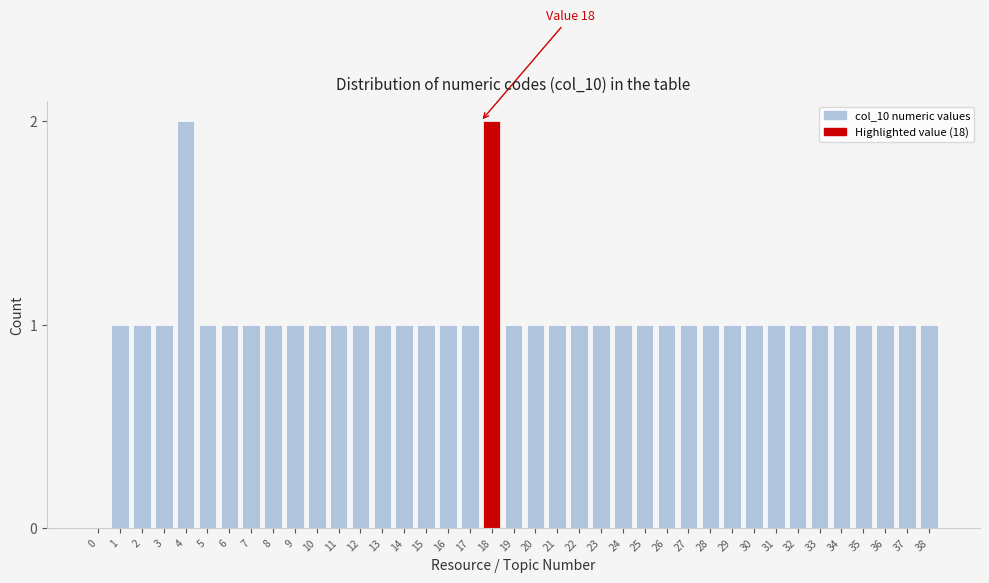

Approximately how many times larger is the value at 23 compared to 3?

1.0